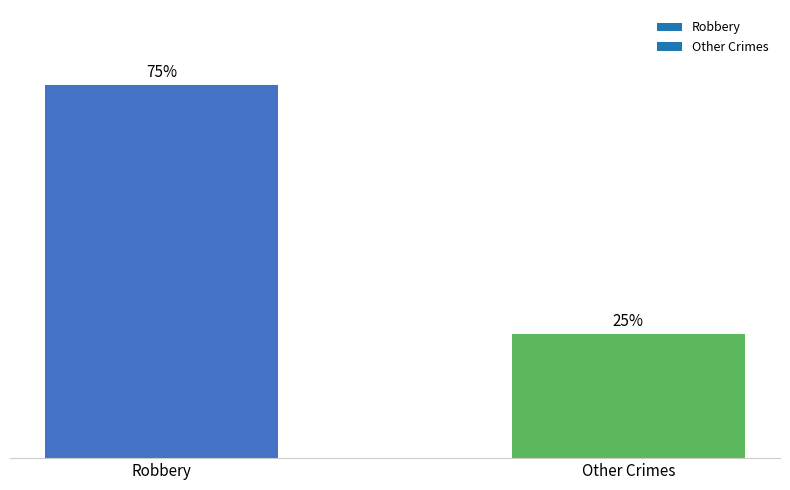

Between Robbery and Other Crimes, which is larger?

Robbery